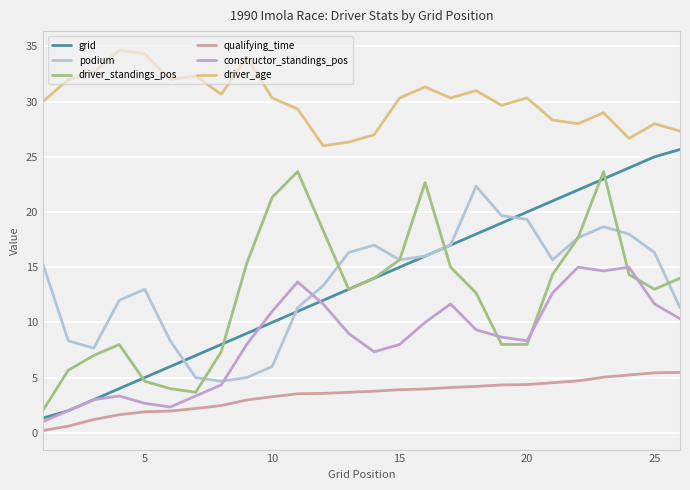

True or false: driver_age and podium intersect in this chart.

False